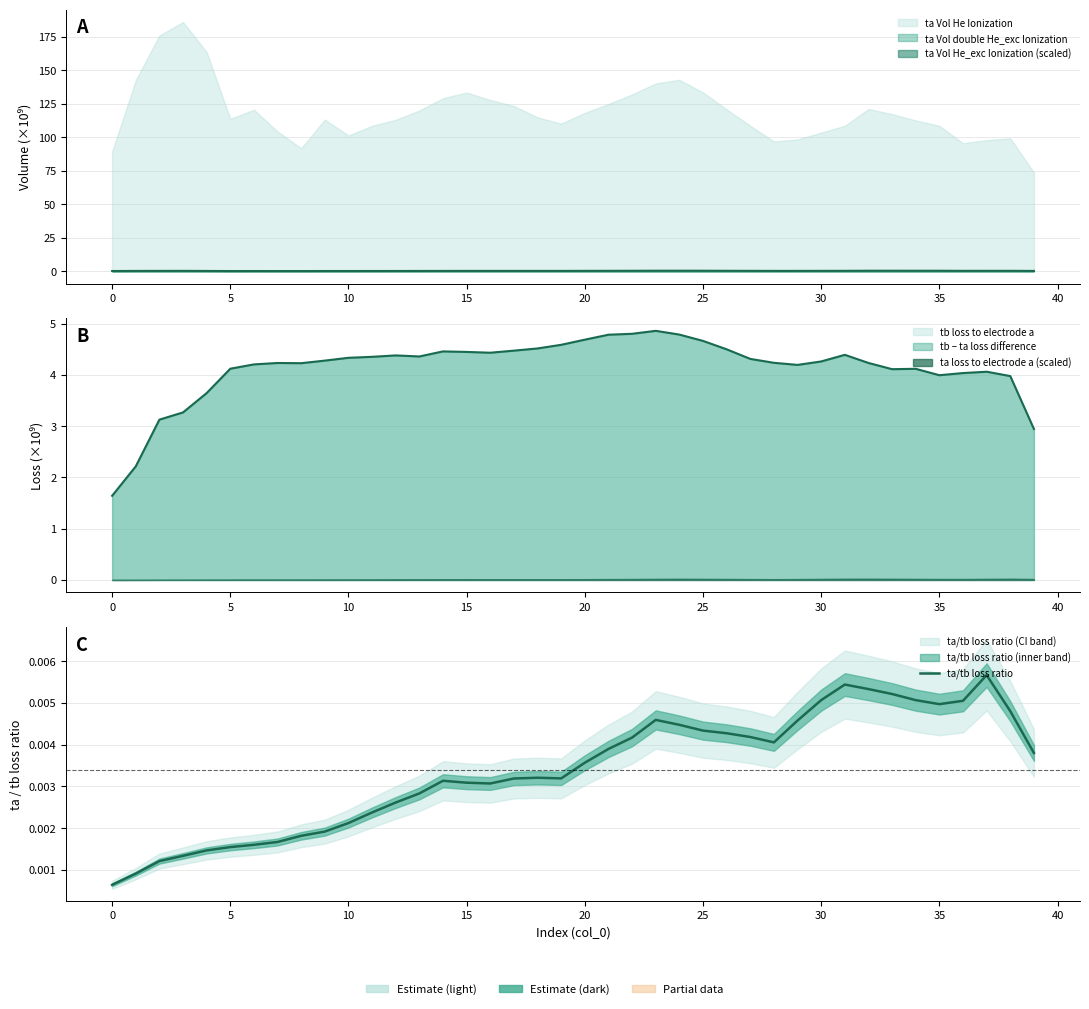

How many interior local valleys (lower than both neighbors) does the data have?

4